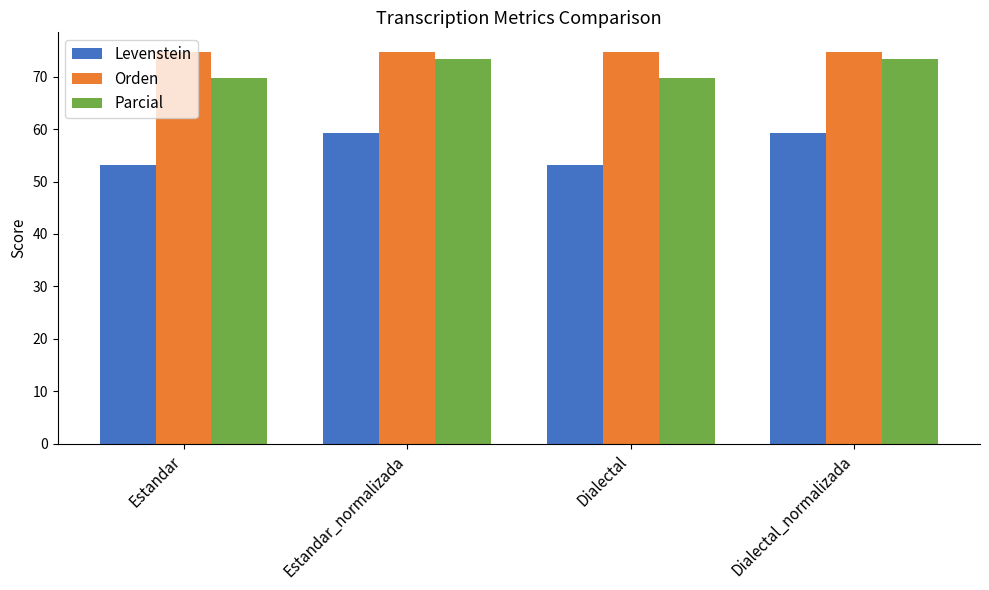

What is the difference between the Levenstein values at Dialectal_normalizada and Estandar?

6.1